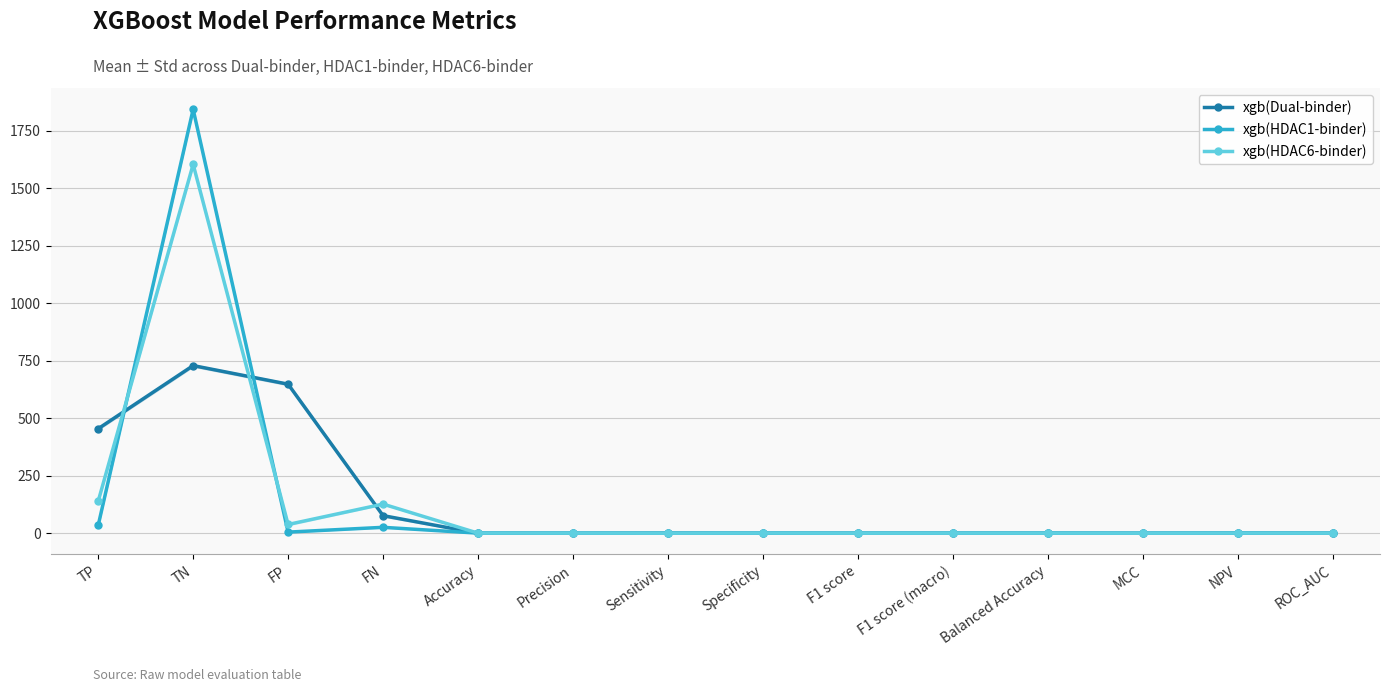

Reading left to right, what are all the values shown in this chart?

xgb(Dual-binder): 455.0	729.4	648.6	77.0	0.6	0.4	0.9	0.5	0.6	0.6	0.7	0.3	0.9	0.7
xgb(HDAC1-binder): 34.8	1843.6	5.4	26.2	1.0	0.9	0.6	1.0	0.7	0.8	0.8	0.7	1.0	0.8
xgb(HDAC6-binder): 139.8	1604.4	38.6	127.2	0.9	0.8	0.5	1.0	0.6	0.8	0.8	0.6	0.9	0.8